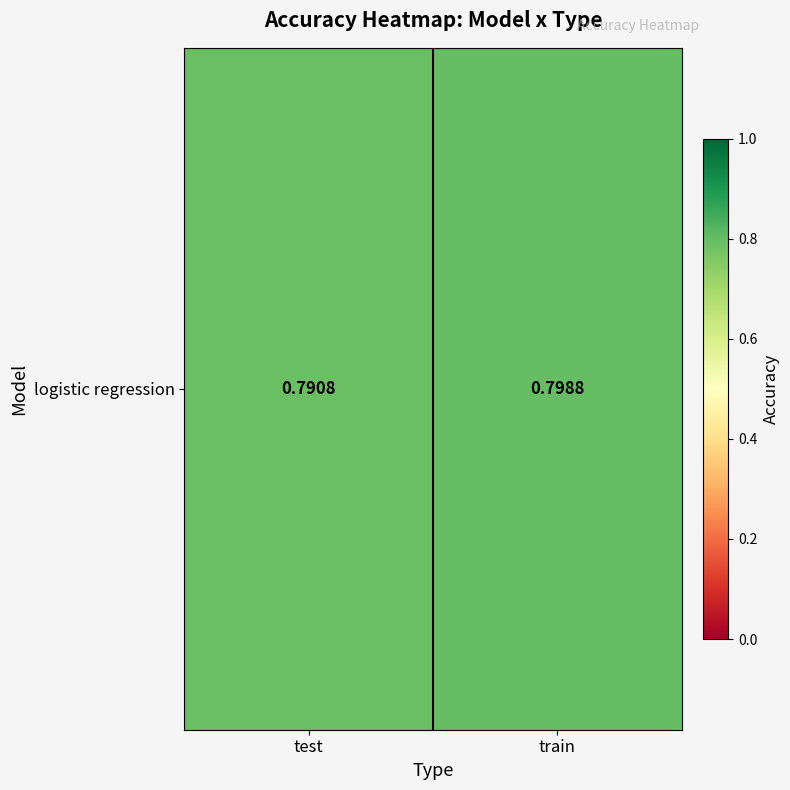

What is the minimum value shown in the chart?

0.8